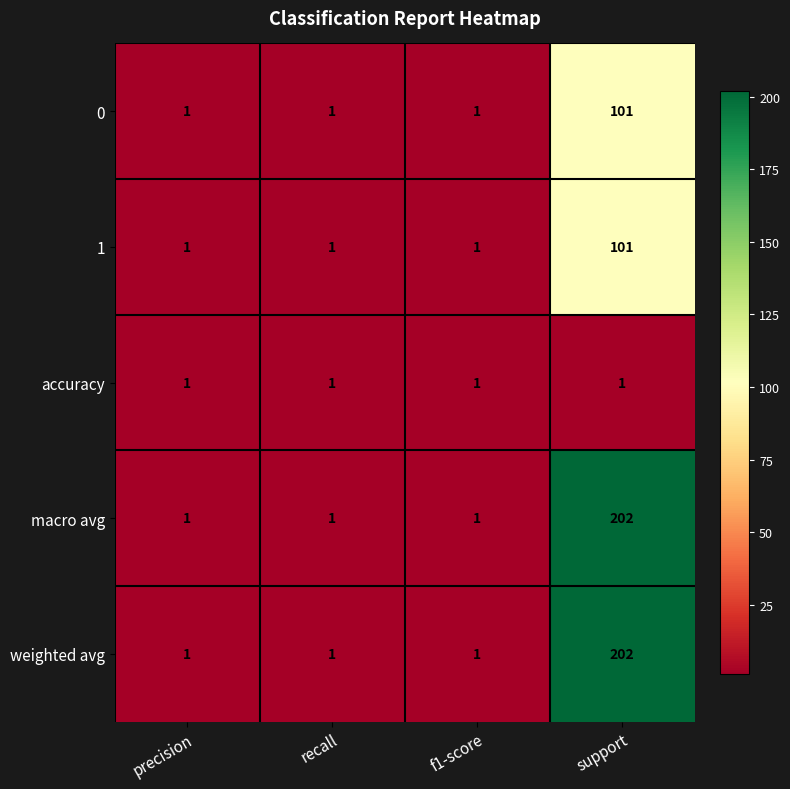

Is it true that weighted avg equals 0 at precision?

False